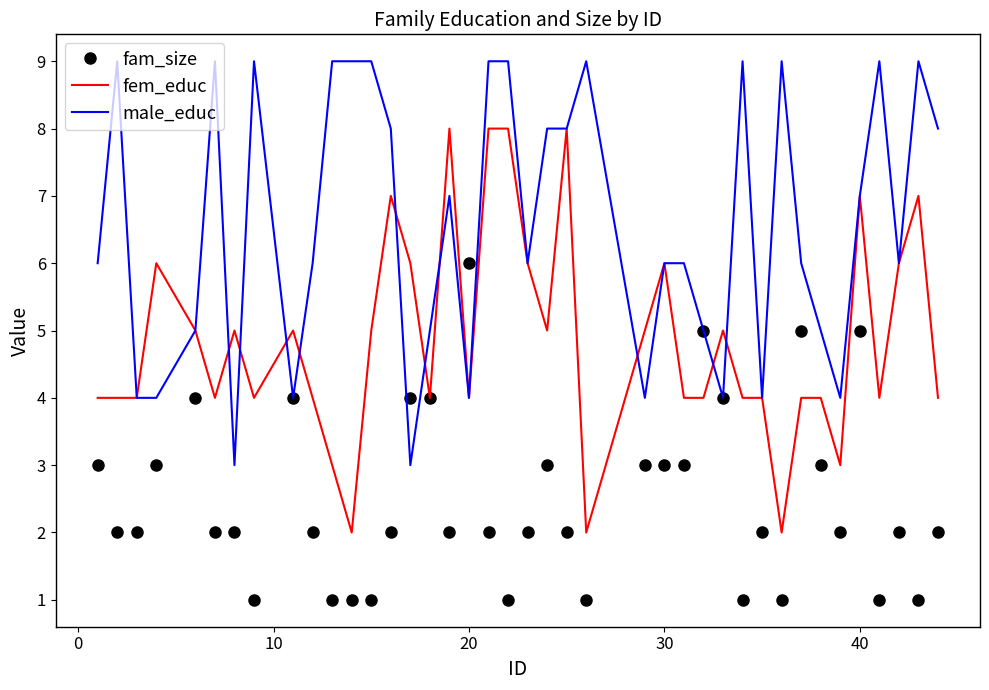

List the series in order of their overall mean, highest first.

male_educ, fem_educ, fam_size